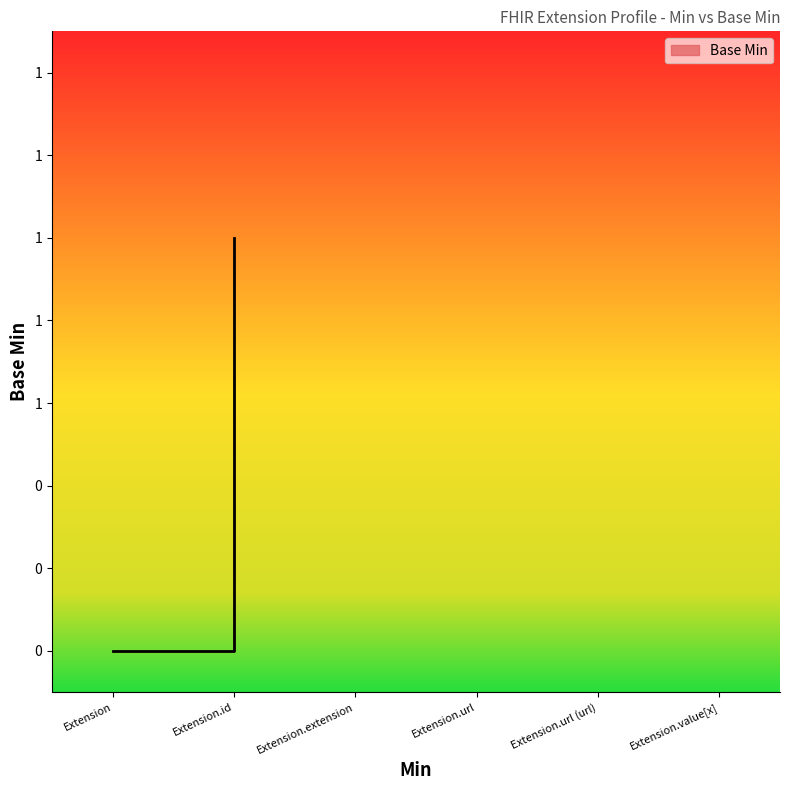

Rank the categories by value from lowest to highest.

Extension, Extension.id, Extension.extension, Extension.url, Extension.value[x], Extension.url (url)